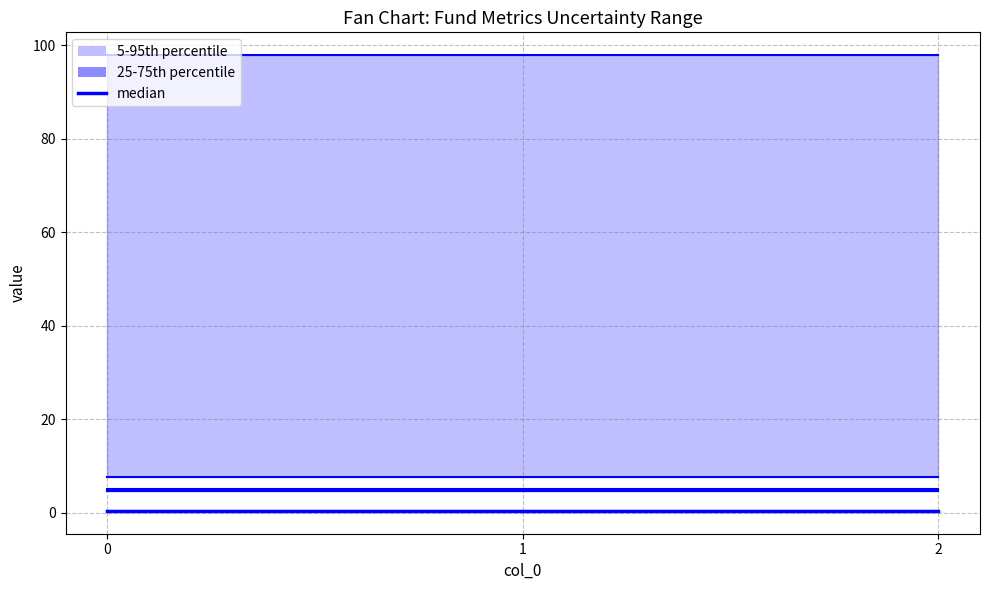

Read the 股票总仓位 value at 1.

97.9